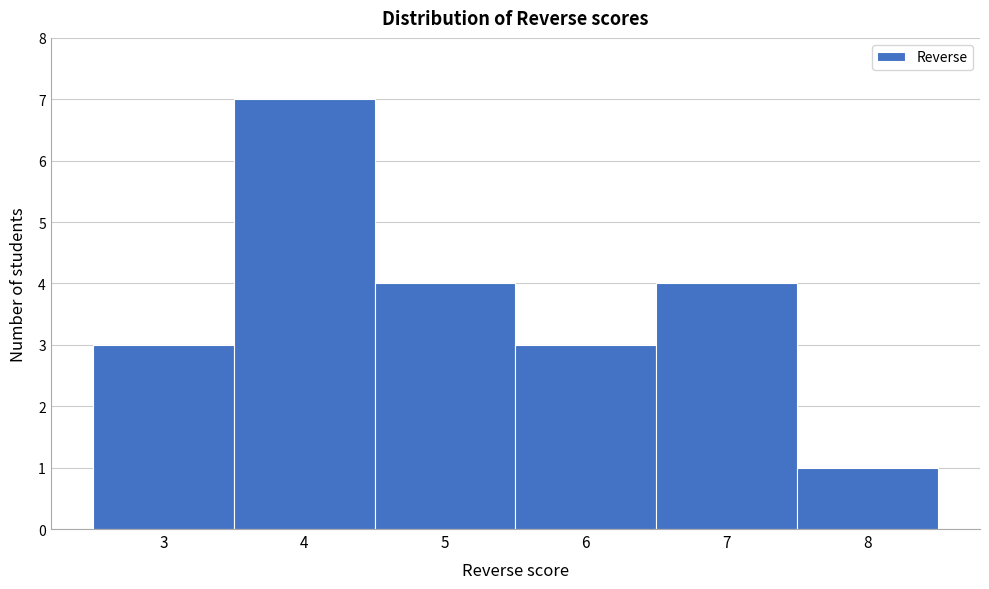

Over which range of the x-axis is the bar tallest?

3.5 to 4.5